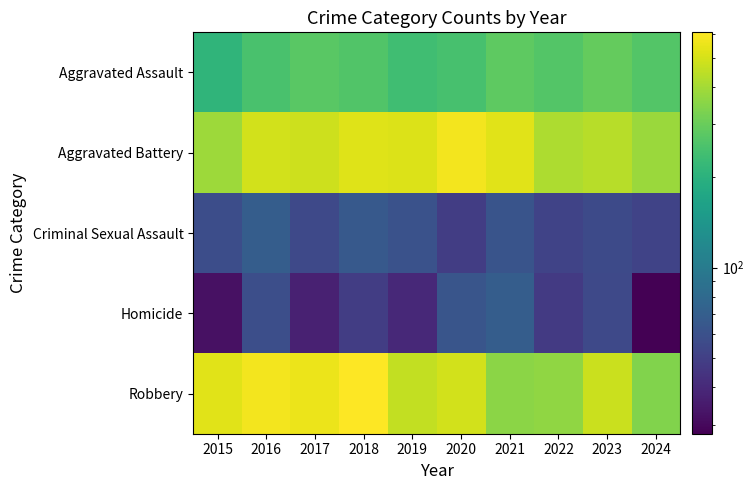

What is the difference between the highest and lowest values at 2020?

525